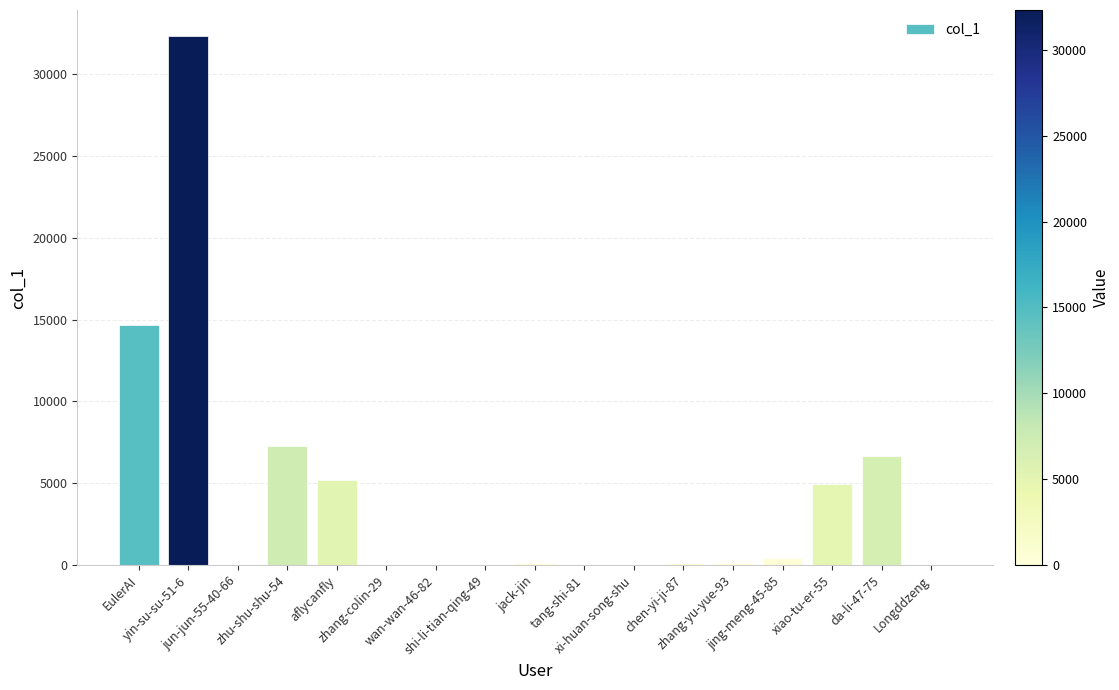

Are the bars horizontal?

No